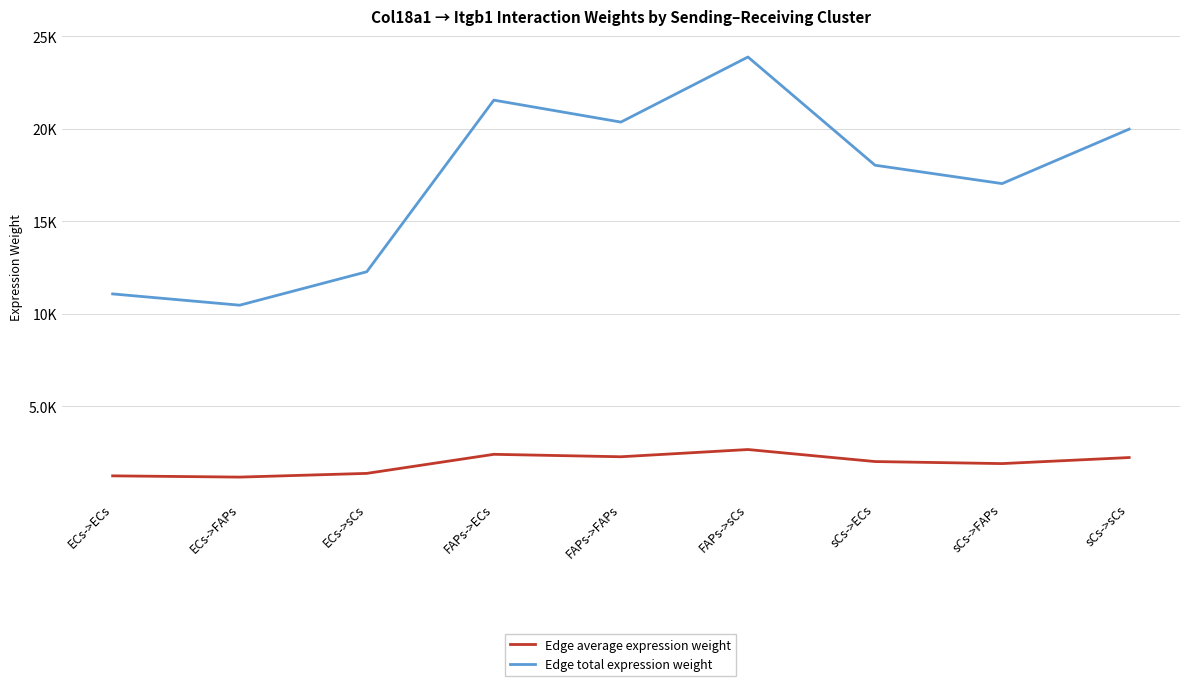

Which has a higher value, sCs->sCs or ECs->sCs?

sCs->sCs